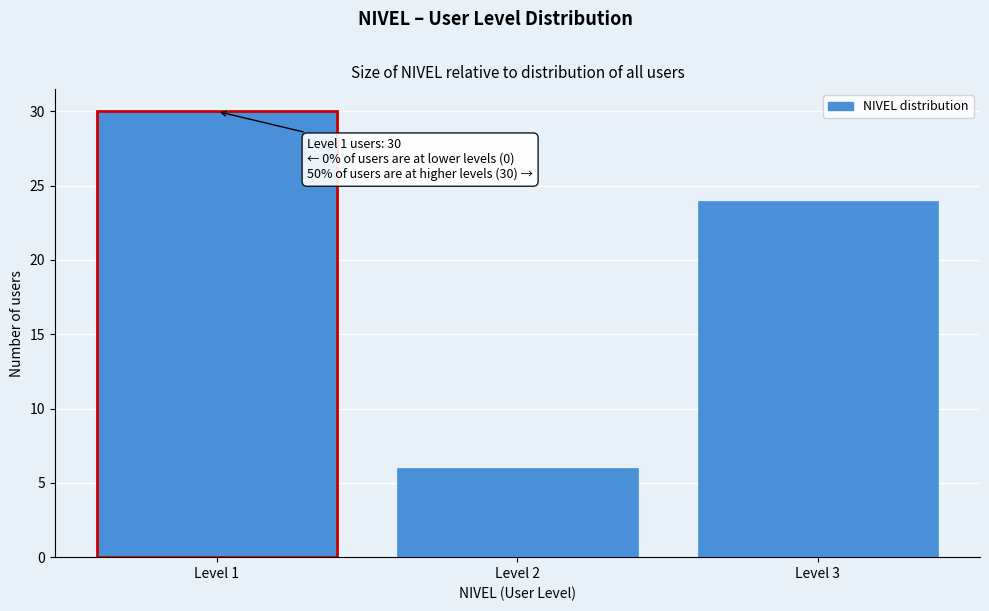

Reading left to right, what are all the values shown in this chart?

Level 1=30	Level 2=6	Level 3=24